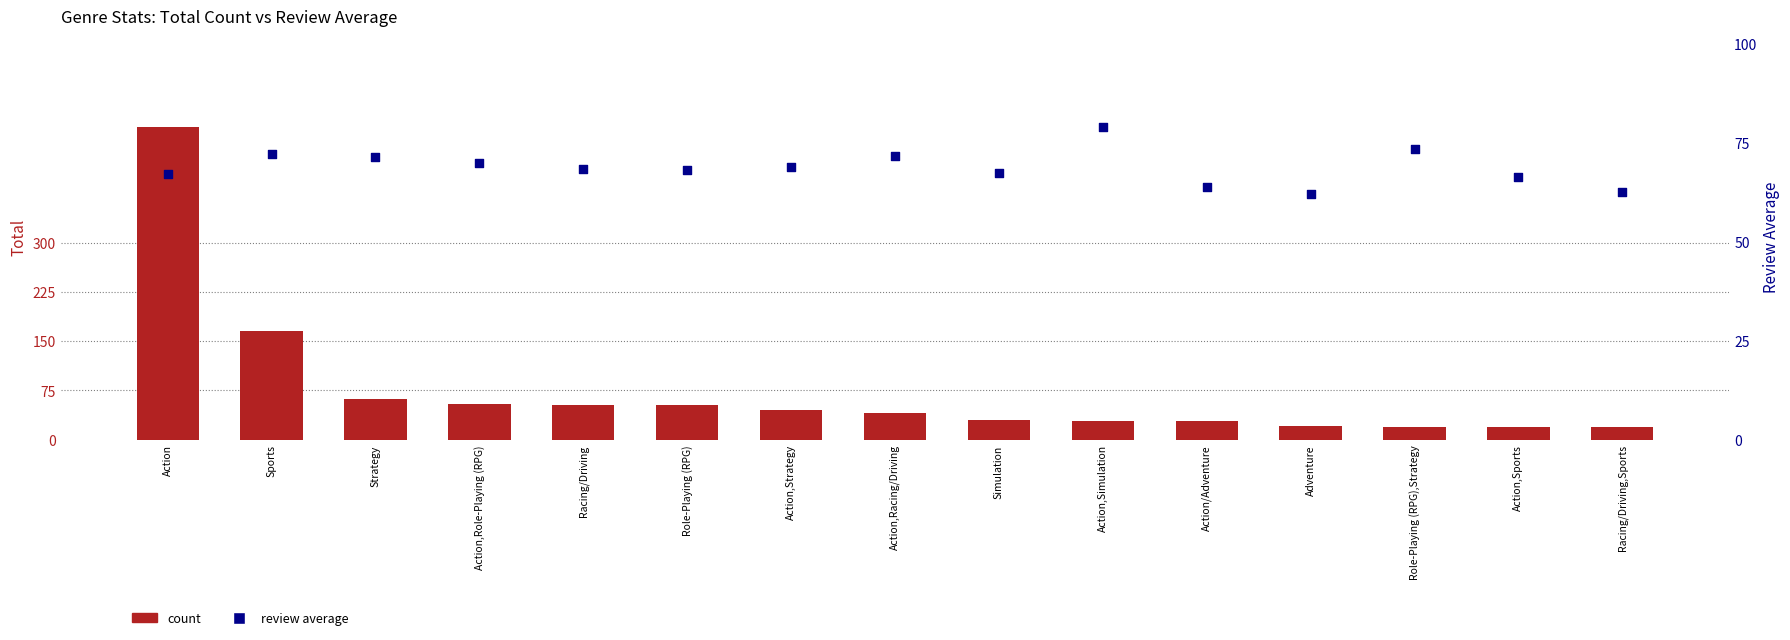

Which series has the largest total across all categories?

Total count